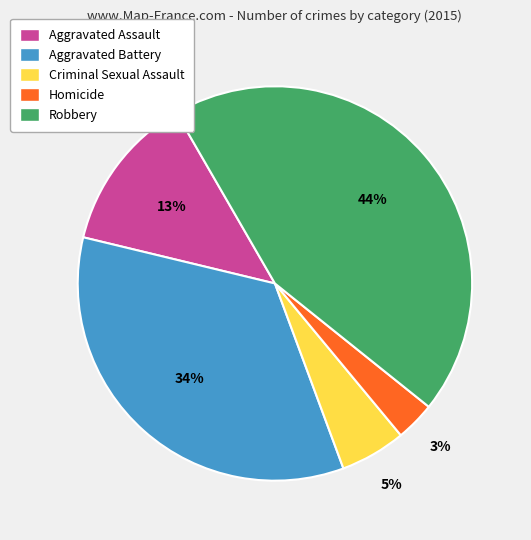

To the nearest percent, what portion does Aggravated Assault represent?

13%